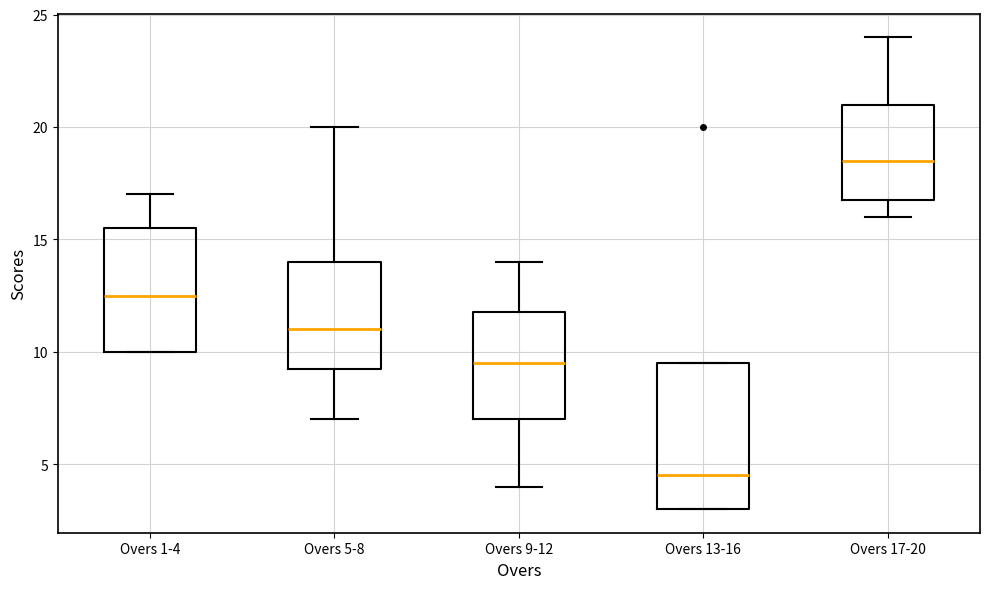

Reading left to right, read every box against the y-axis: the position of its median line, the range the box covers, and the ends of its whiskers. The values are not printed on the chart, so give them approximately, as read against the axis.

Overs 1-4: median 12.5, box 10.0 to 15.5, whiskers 10.0 to 17.0
Overs 5-8: median 11.0, box 9.5 to 14.0, whiskers 7.0 to 20.0
Overs 9-12: median 9.5, box 7.0 to 12.0, whiskers 4.0 to 14.0
Overs 13-16: median 4.5, box 3.0 to 9.5, whiskers 3.0 to 9.5
Overs 17-20: median 18.5, box 17.0 to 21.0, whiskers 16.0 to 24.0